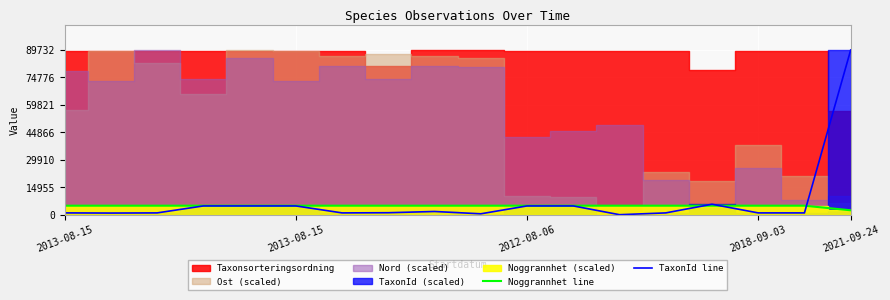

How many data points does each series have?

18